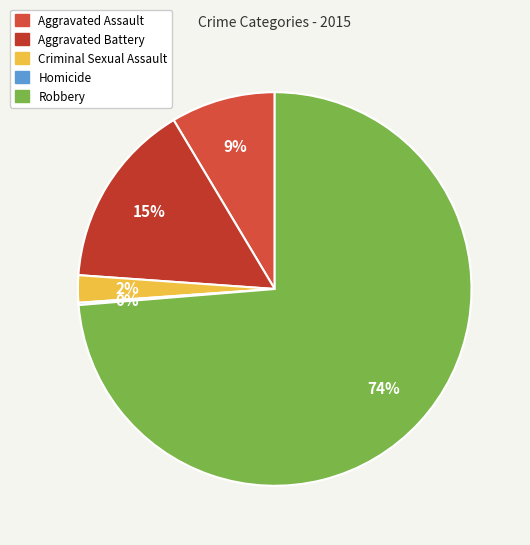

What is the largest slice in the pie chart?

Robbery